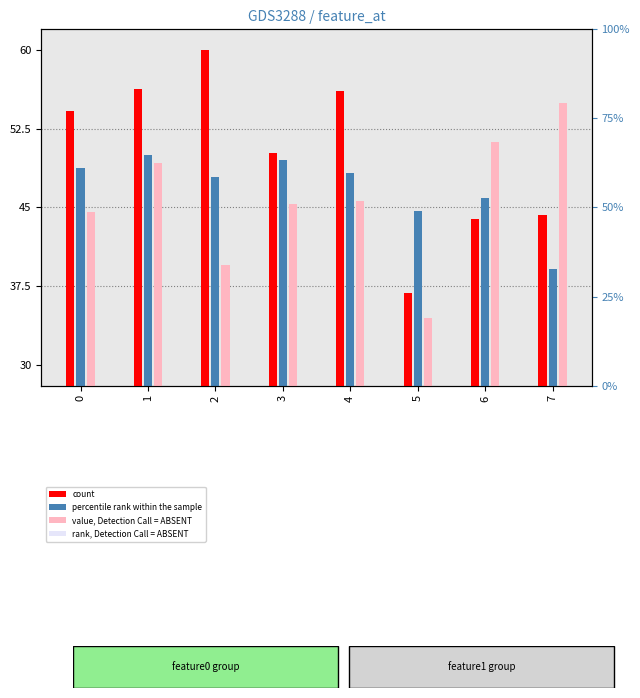

Which series has the largest total across all categories?

feature0 (count)